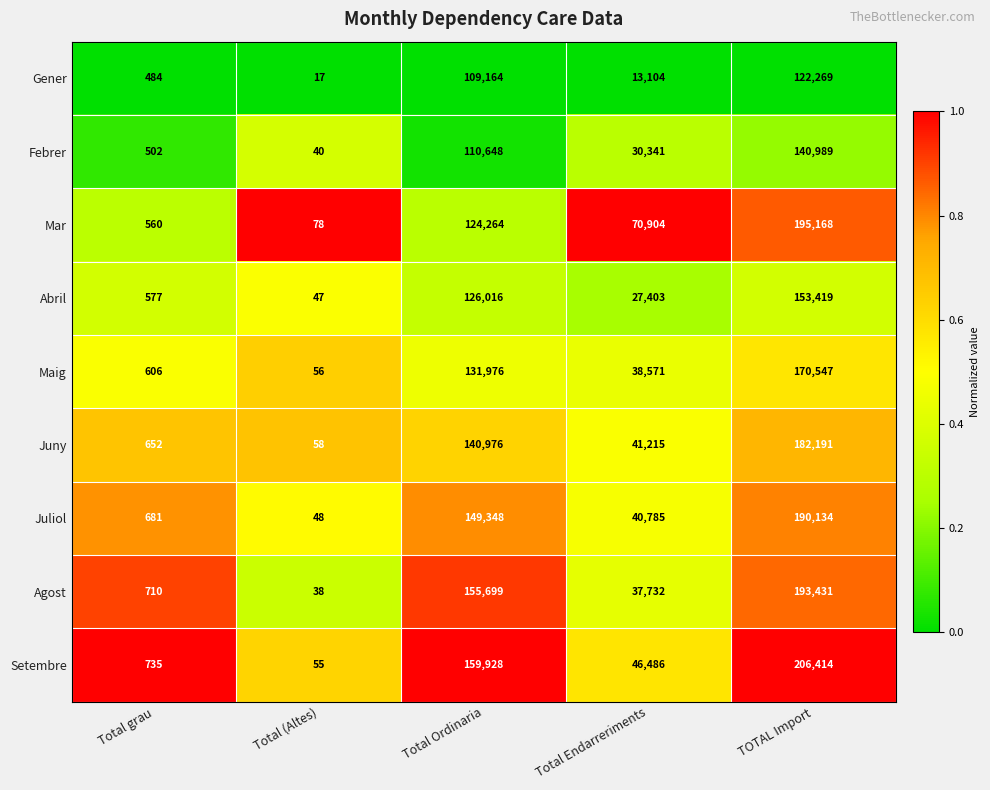

The Maig series shows 131976 at Total Ordinaria. True or false?

True